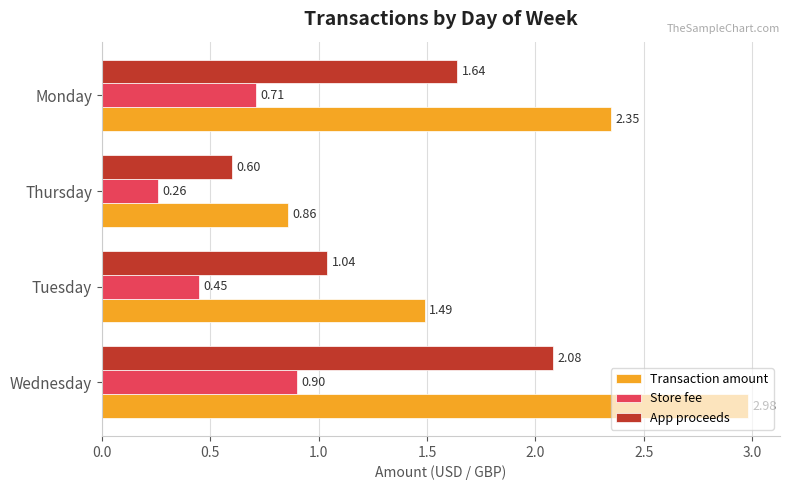

What is the sum of all Store fee values?

2.3